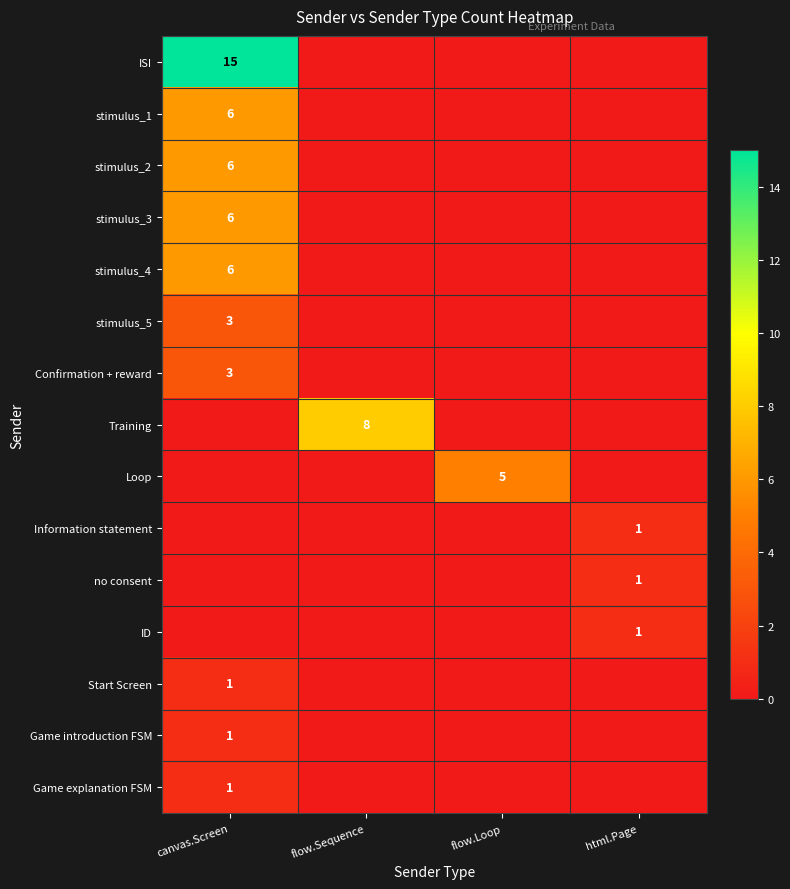

Which has a higher value, html.Page or flow.Loop?

html.Page